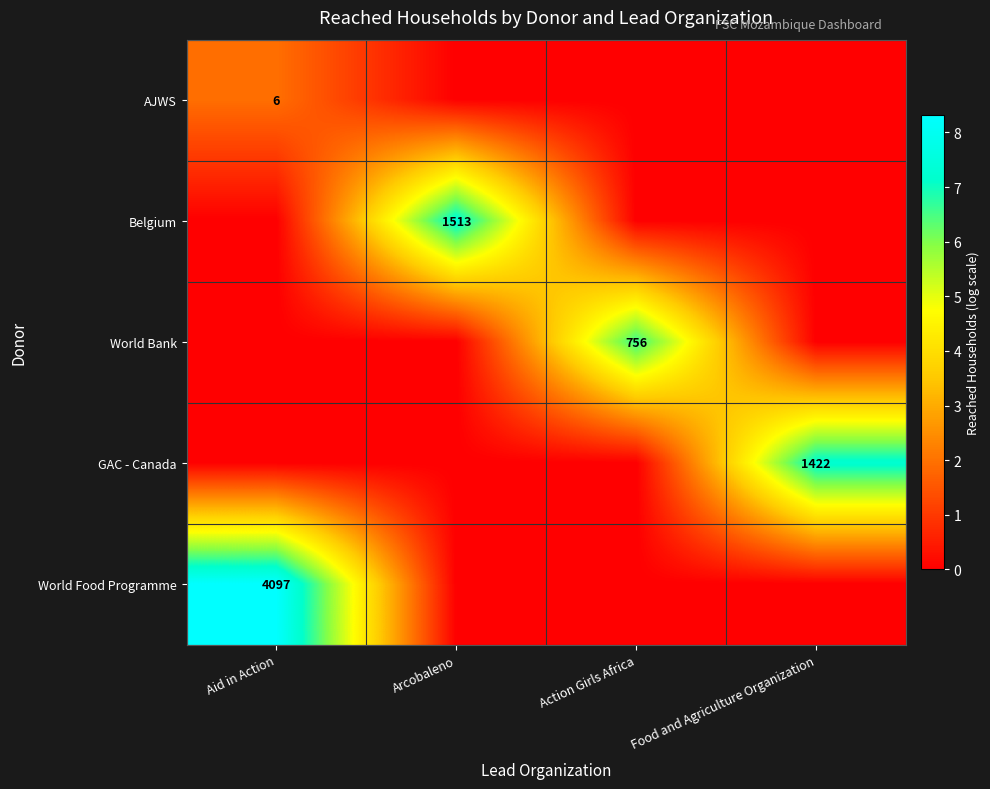

Where is World Bank nearest to the value 3?

Aid in Action